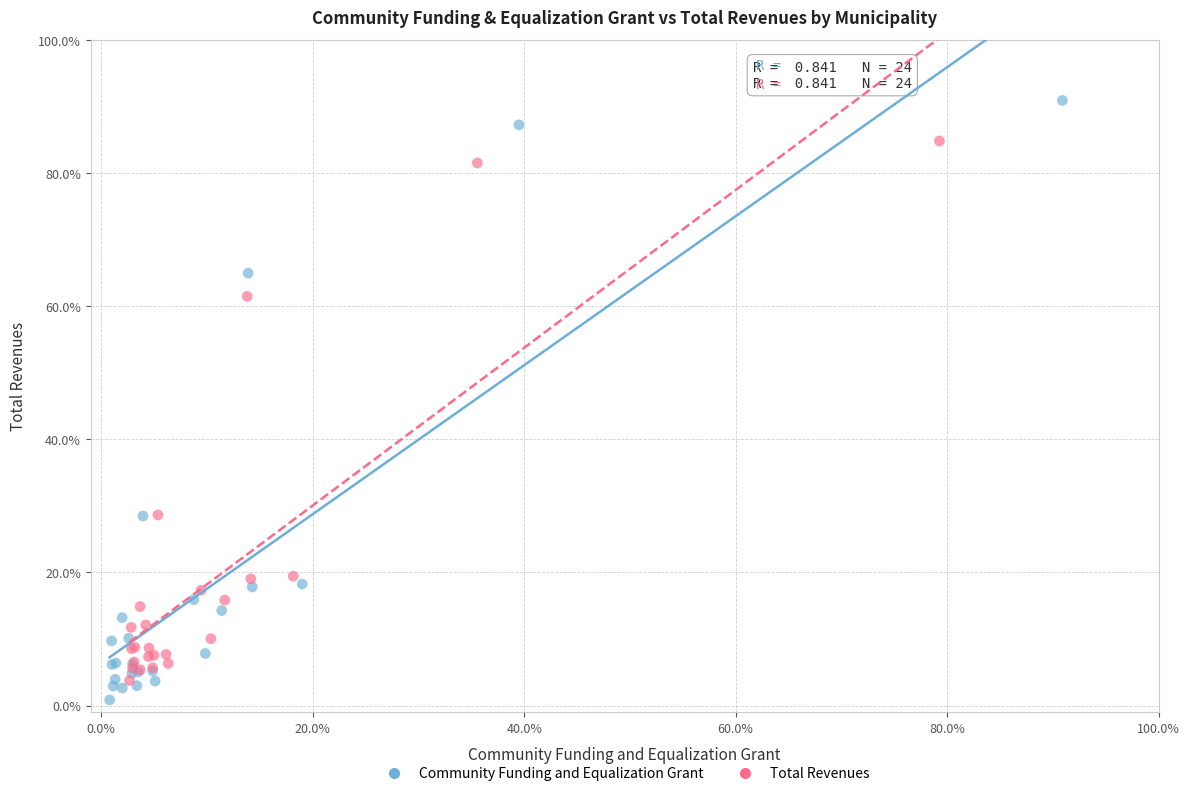

Which series contains the highest Y value?

Community Funding and Equalization Grant